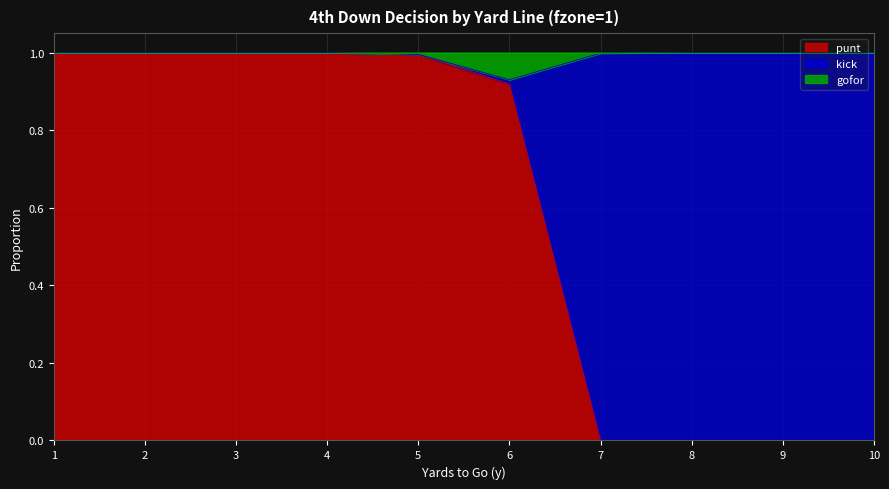

Does the chart display data point markers on the line(s)?

No